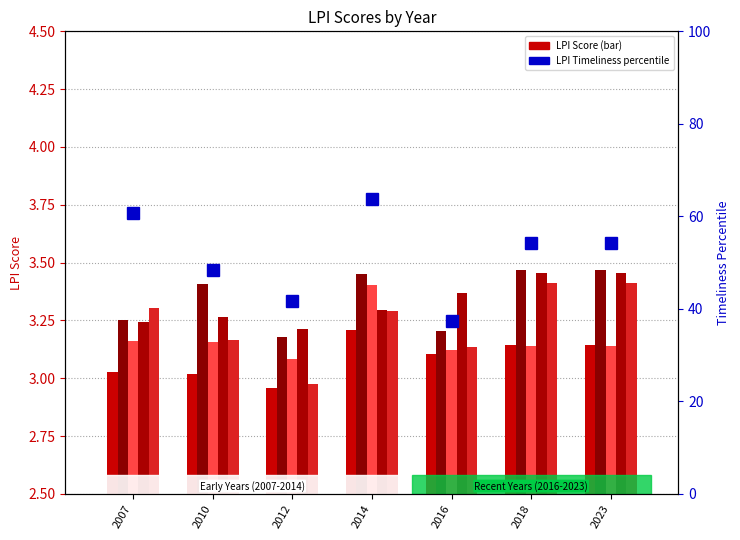

Which category has the lowest value in the LPI Customs series?

2012